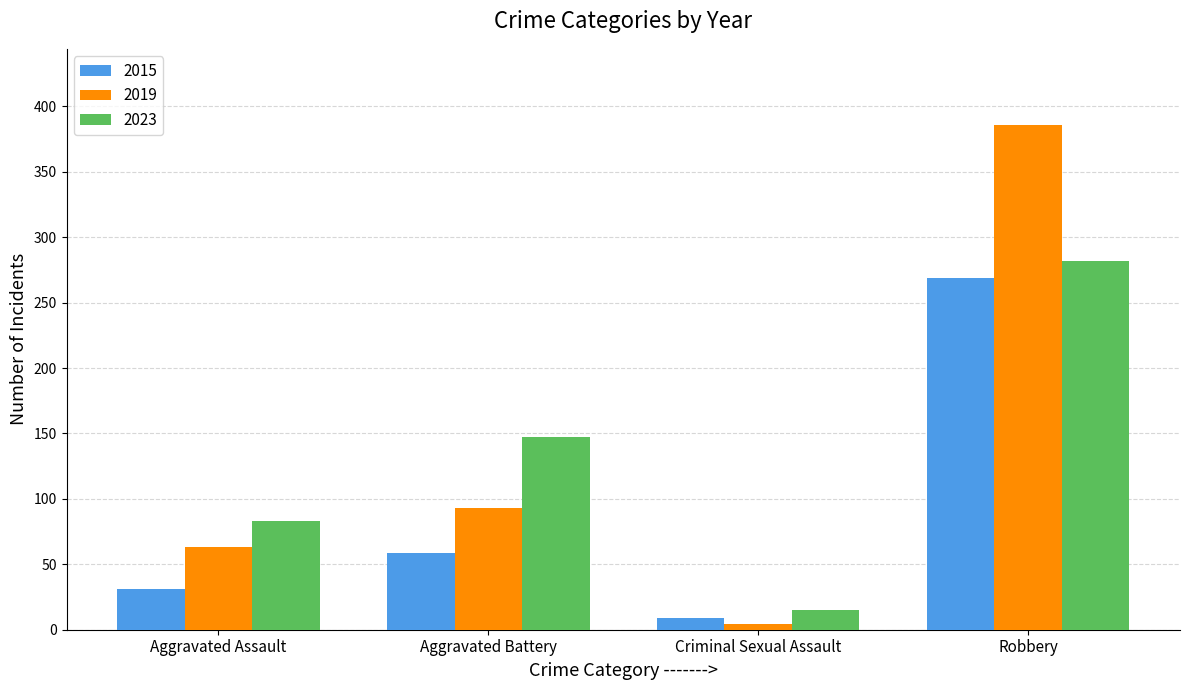

List the series in order of their peak value, lowest first.

2015, 2023, 2019